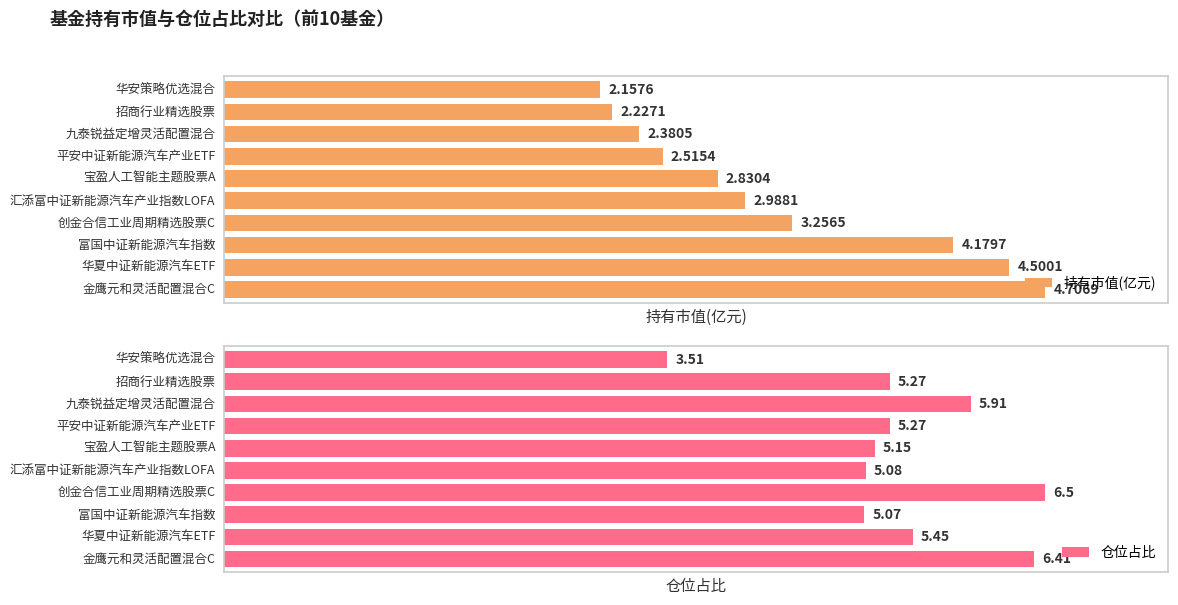

What is the difference between the second highest and second lowest values in the 持有市值(亿元) series?

2.3